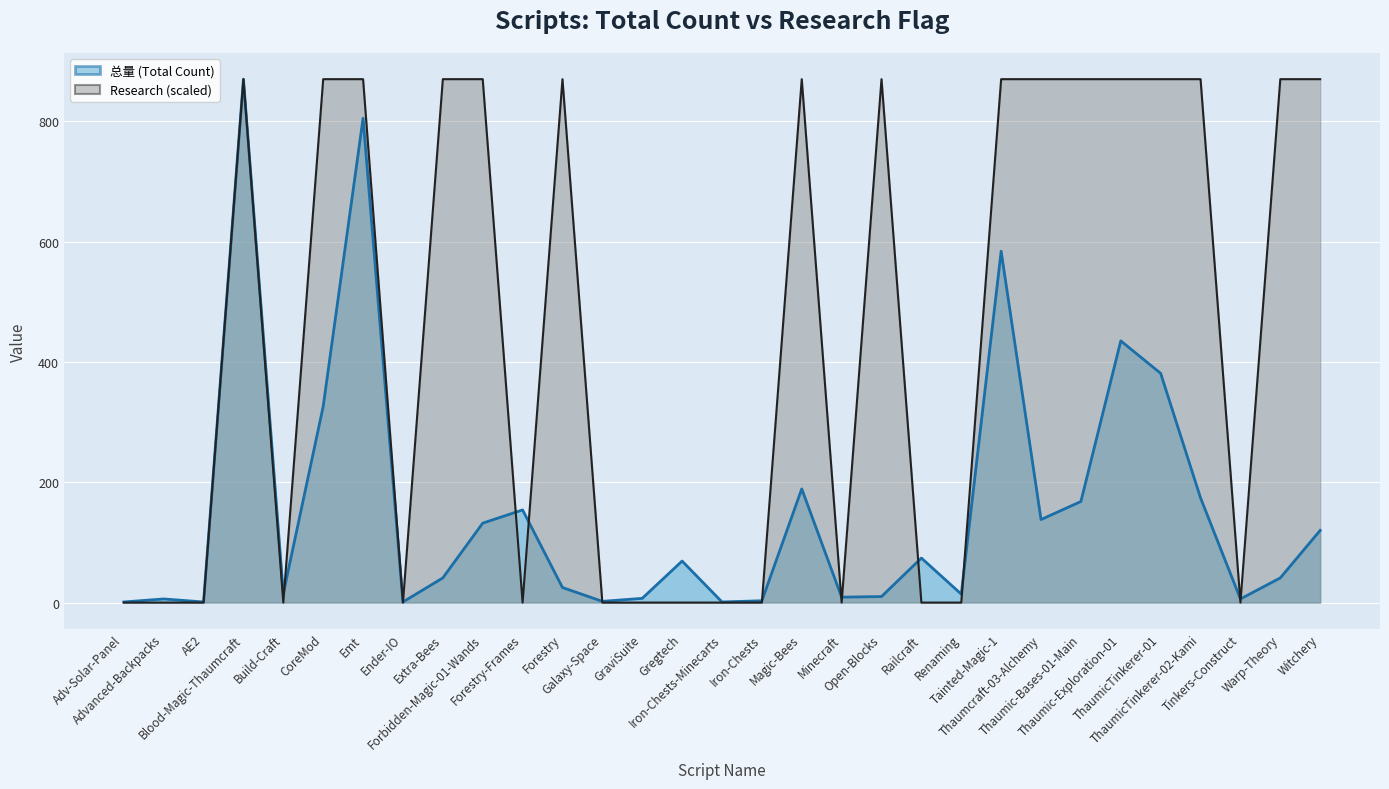

At which category is the sum across all series the highest?

Blood-Magic-Thaumcraft